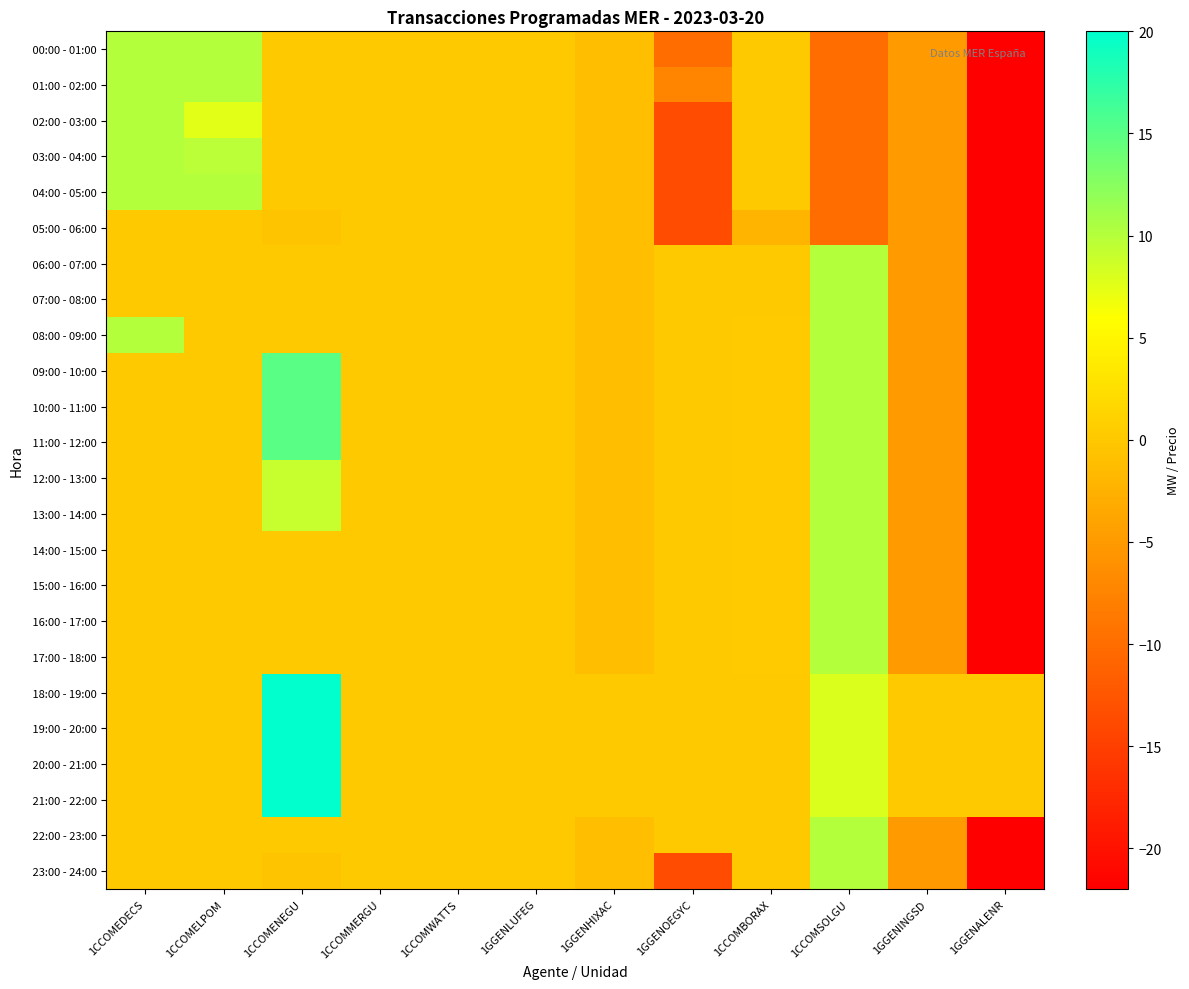

Which label corresponds to the smallest value in the chart?

1GGENALENR